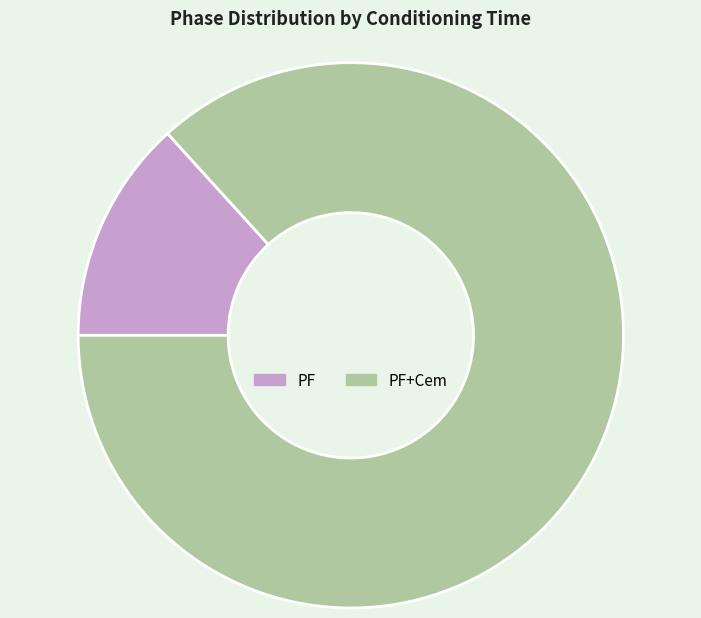

Does PF+Cem account for over 50% of the chart?

Yes